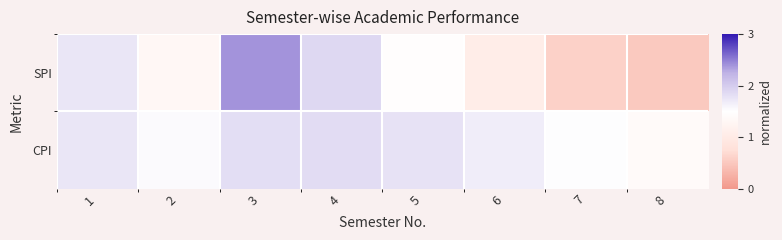

Rank the series at 6 from lowest to highest value.

SPI, CPI